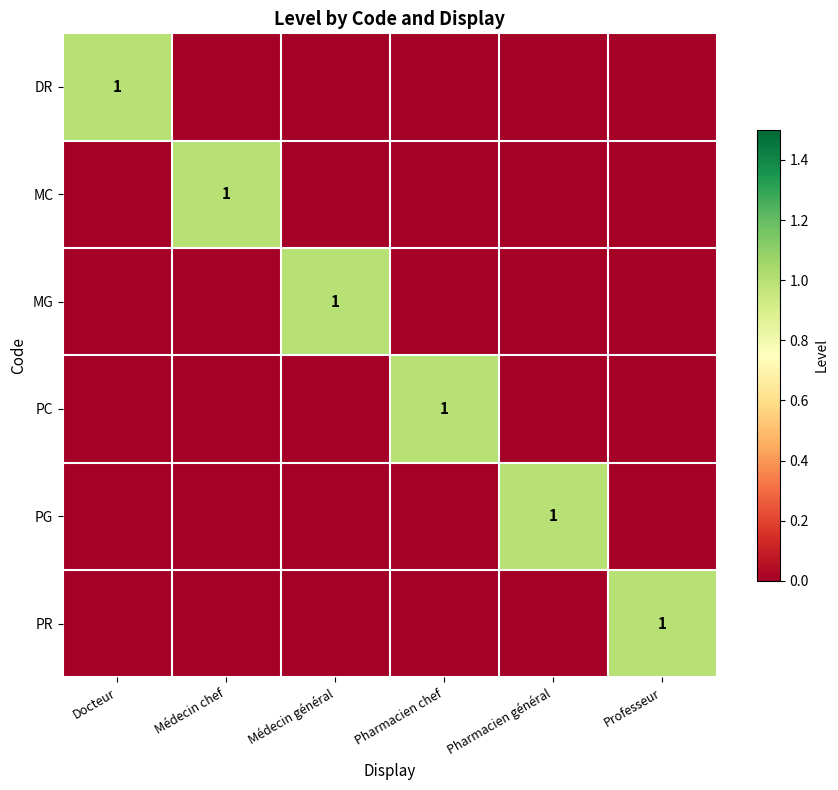

The PC series shows 1 at Pharmacien chef. True or false?

True